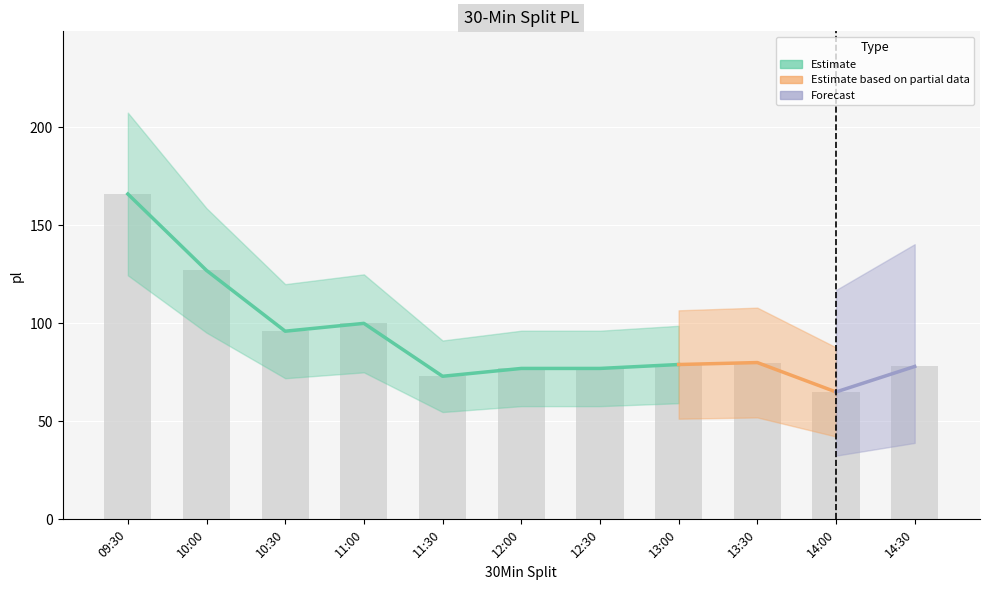

What is the label of the 3rd bar from the left?

10:30